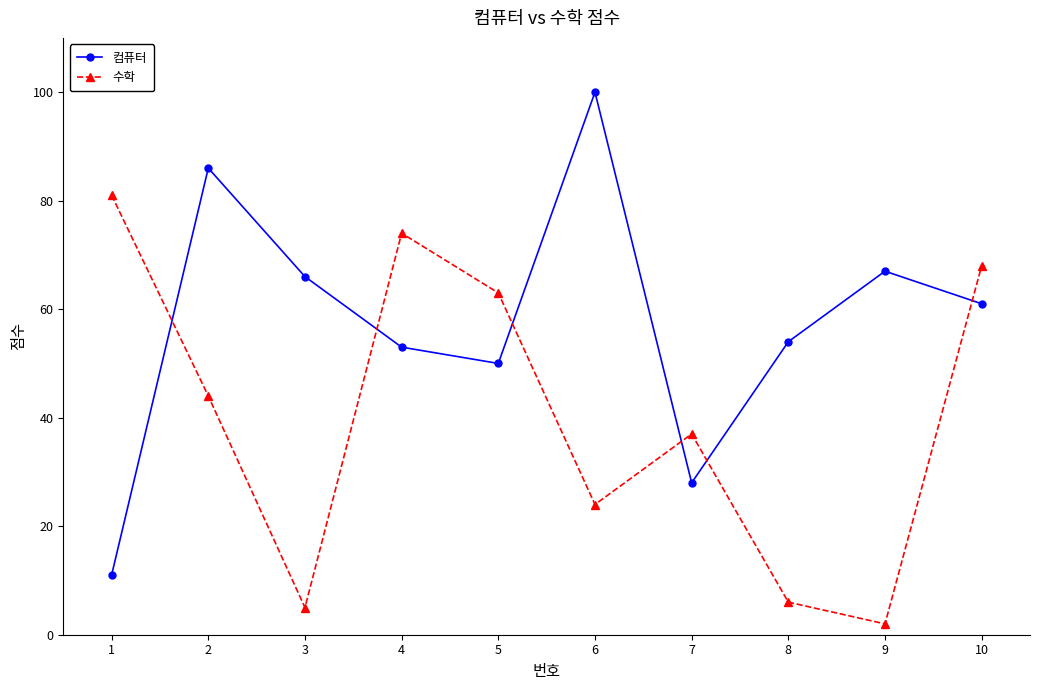

Reading left to right, extract all data points from this chart.

컴퓨터: 11	86	66	53	50	100	28	54	67	61
수학: 81	44	5	74	63	24	37	6	2	68